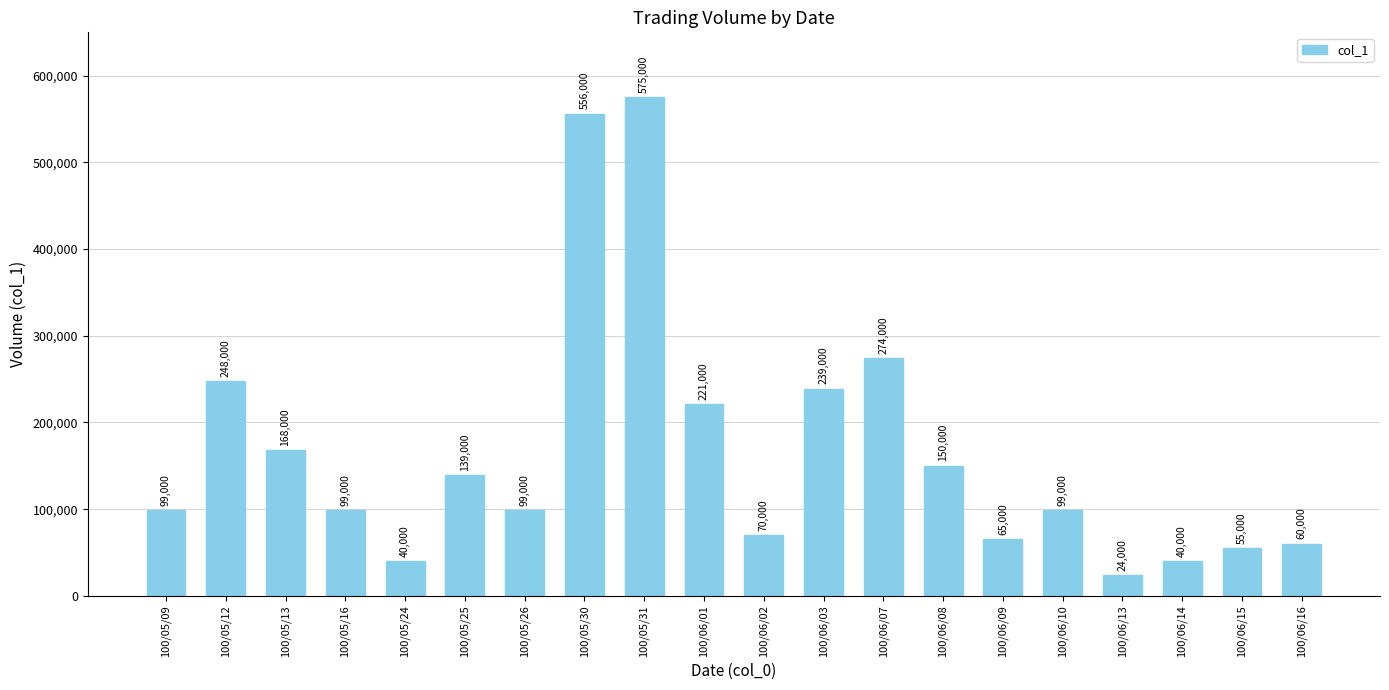

Reading right to left, list all the values displayed in this chart.

60000	55000	40000	24000	99000	65000	150000	274000	239000	70000	221000	575000	556000	99000	139000	40000	99000	168000	248000	99000